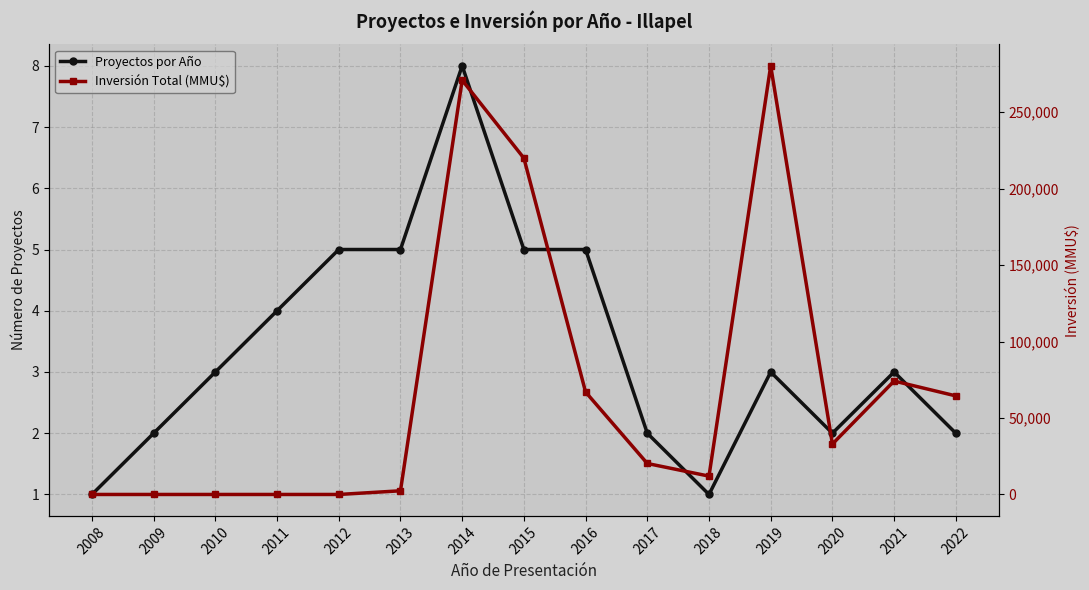

How many data points in Proyectos por Año are above 3?

6